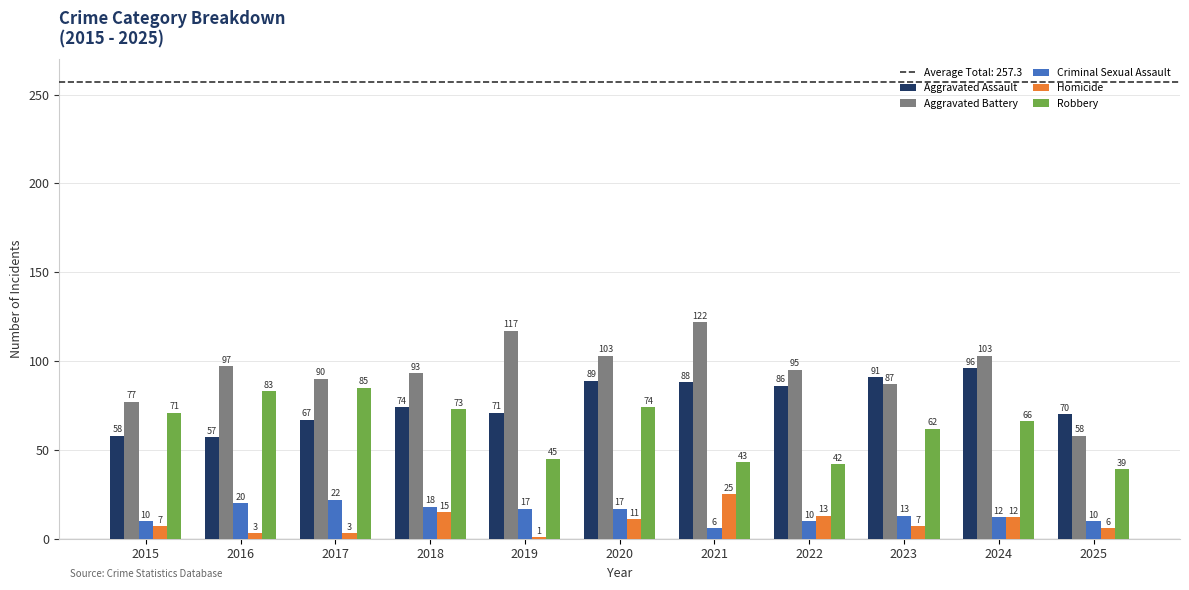

At 2020, list the series in order from largest to smallest.

Aggravated Battery, Aggravated Assault, Robbery, Criminal Sexual Assault, Homicide